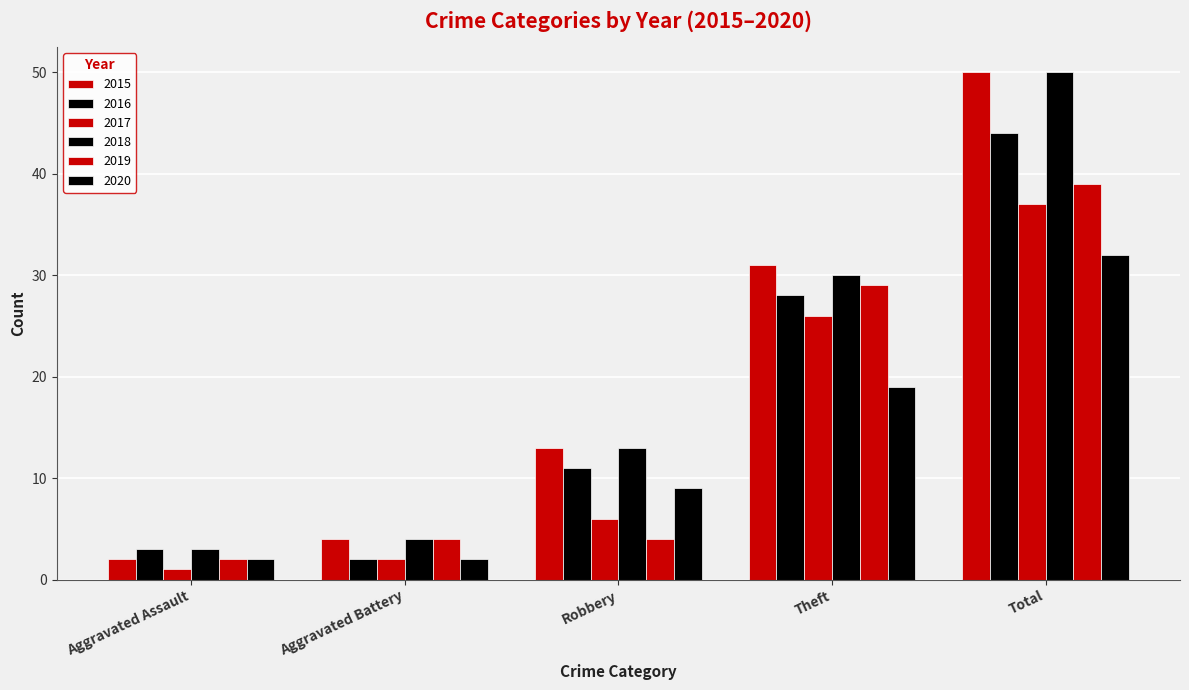

Reading left to right, transcribe all the data shown in this chart.

2015: 2	4	13	31	50
2016: 3	2	11	28	44
2017: 1	2	6	26	37
2018: 3	4	13	30	50
2019: 2	4	4	29	39
2020: 2	2	9	19	32